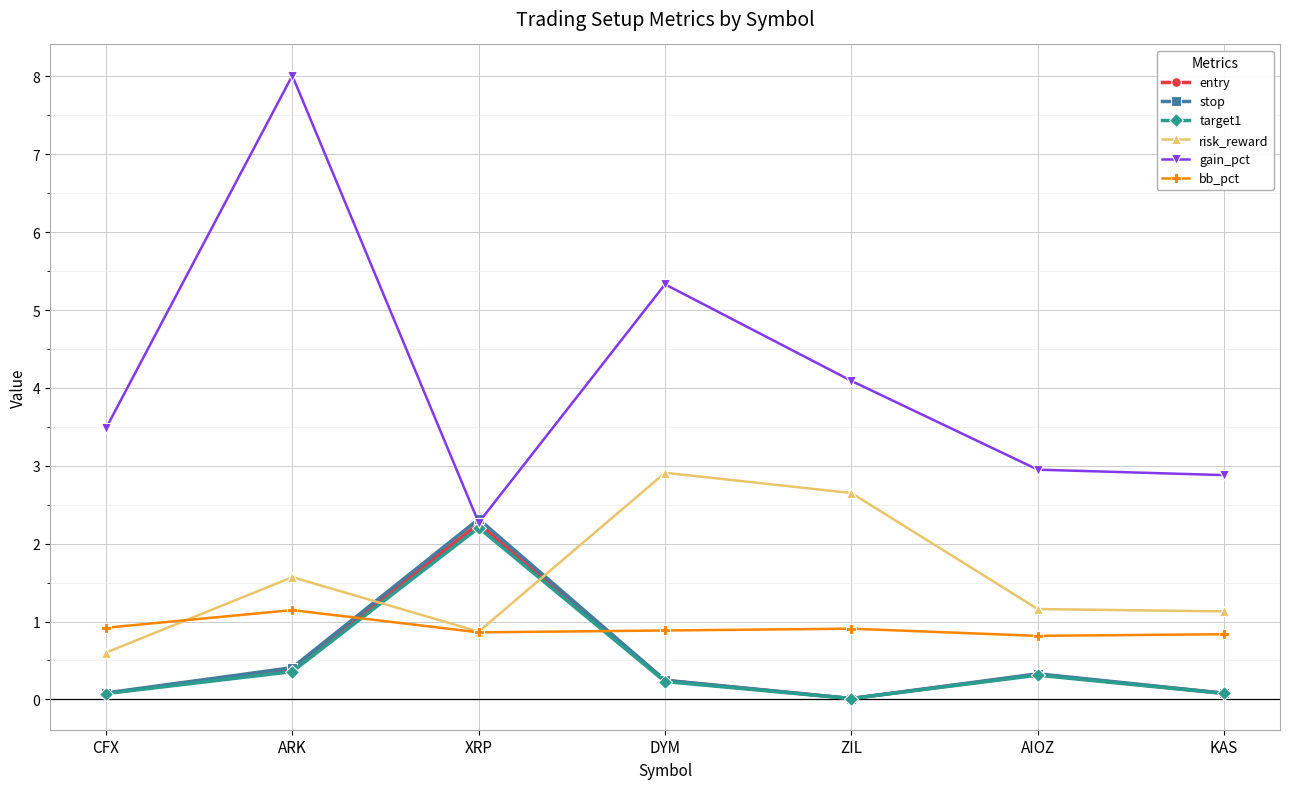

How many lines are shown in the chart?

6